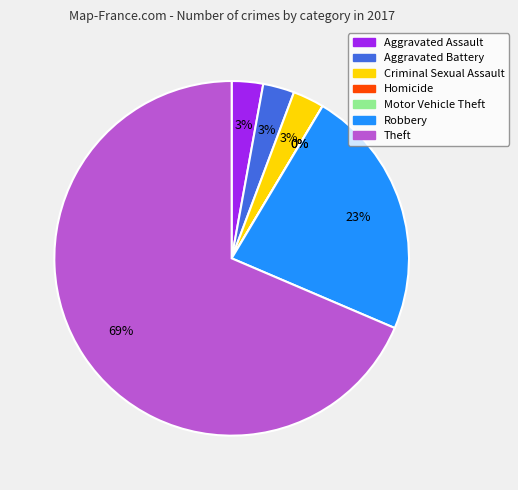

Combined, do Theft and Criminal Sexual Assault account for over 50%?

Yes